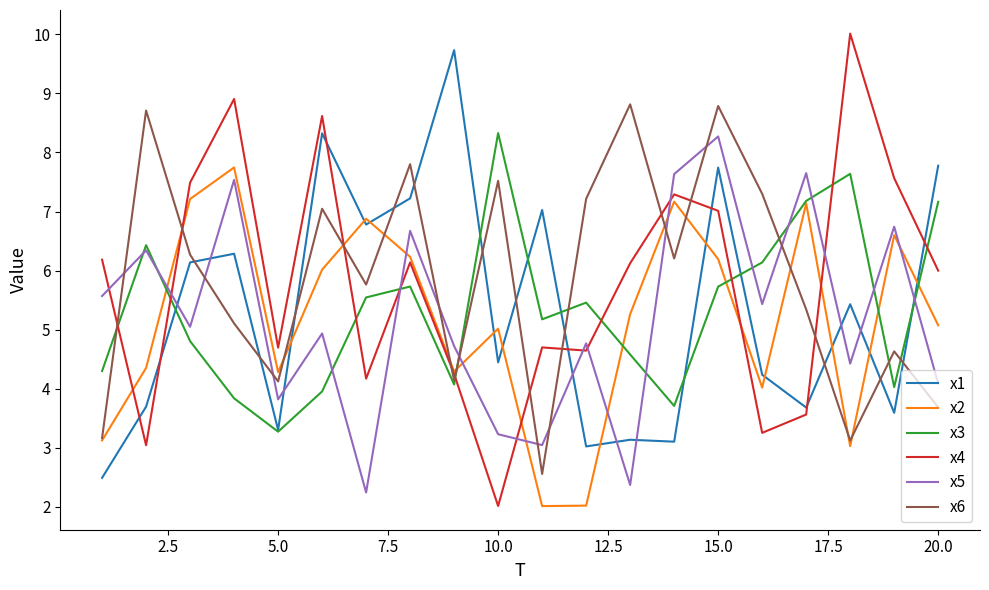

Which series has the largest range (max minus min)?

x4